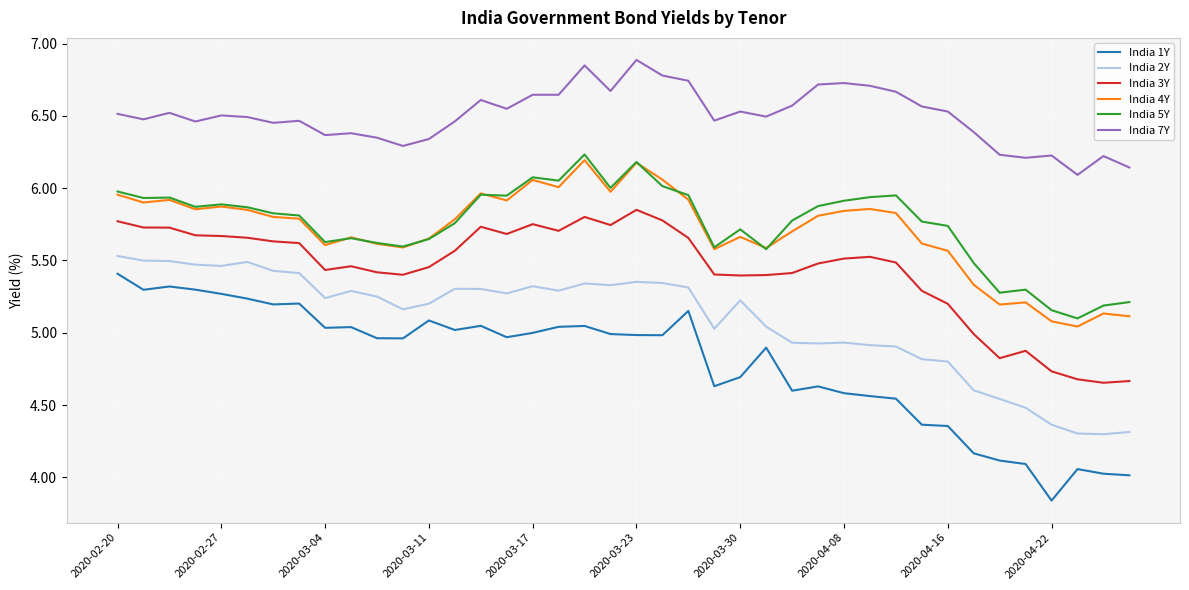

What is the greatest value displayed?

6.9